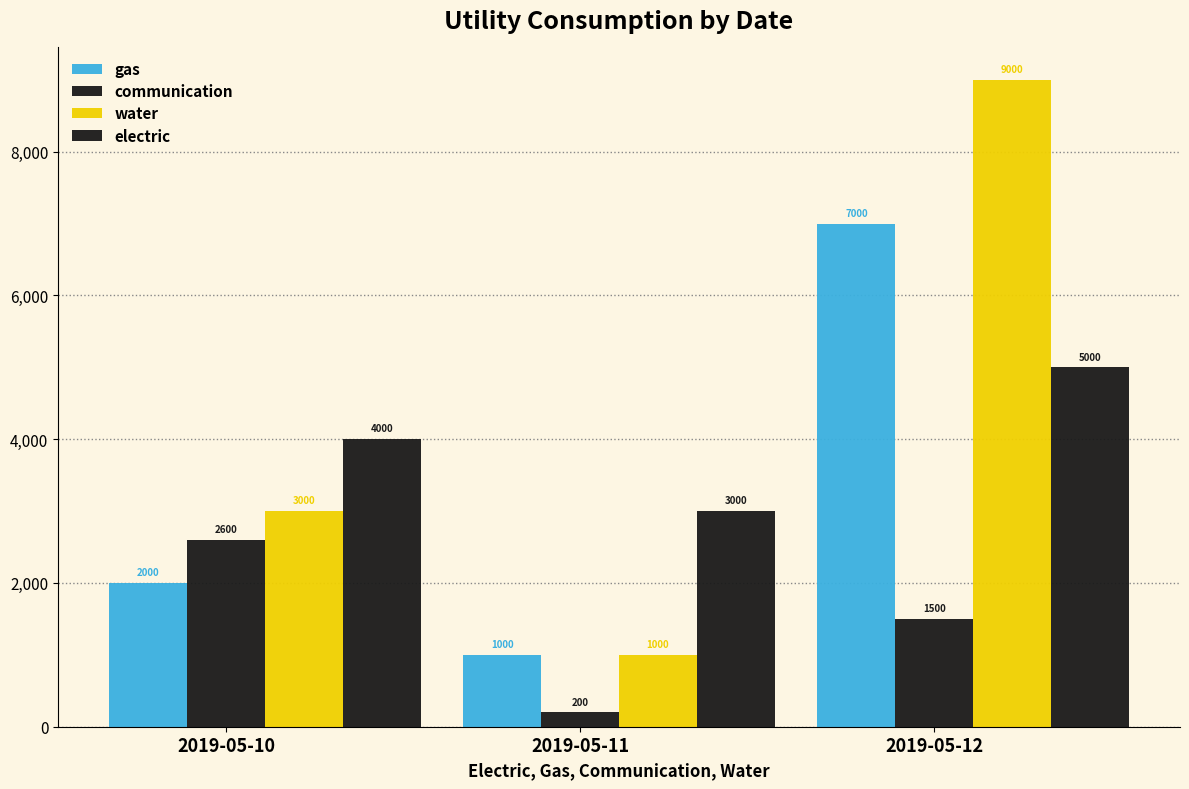

How many groups of bars are there?

3